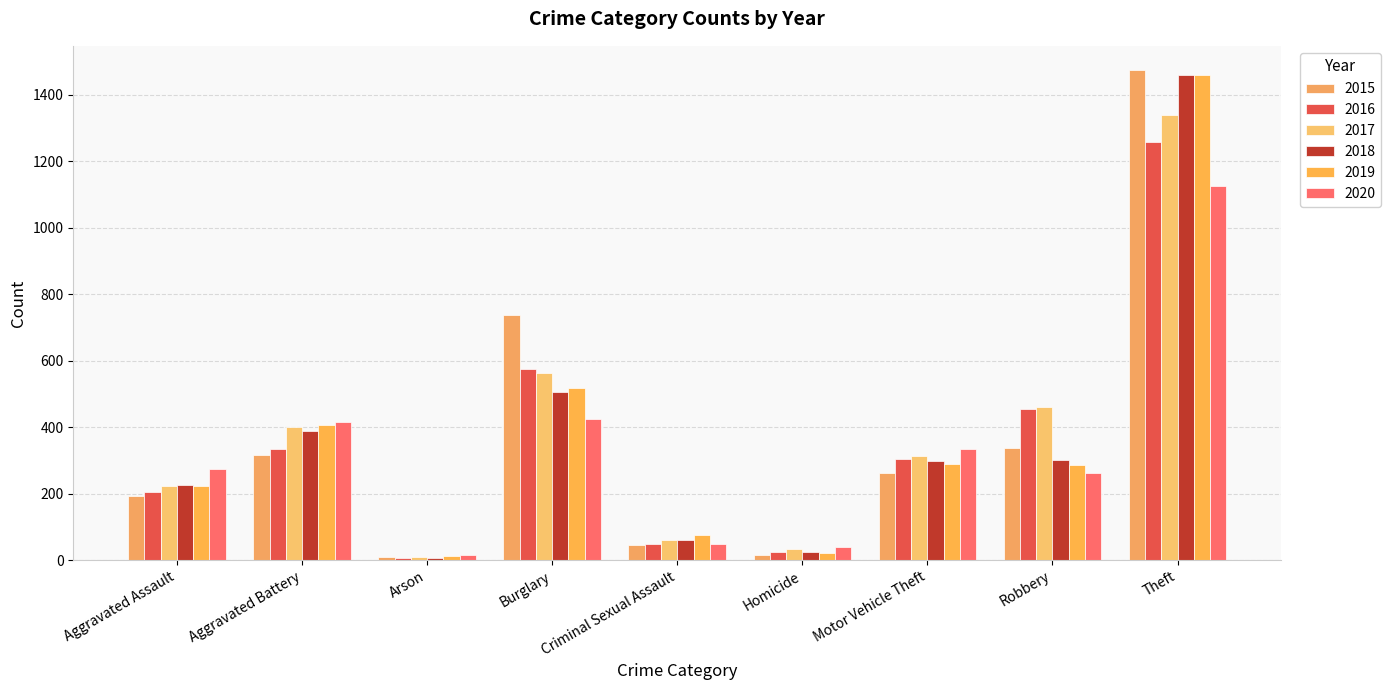

Which series has the largest total across all categories?

2017